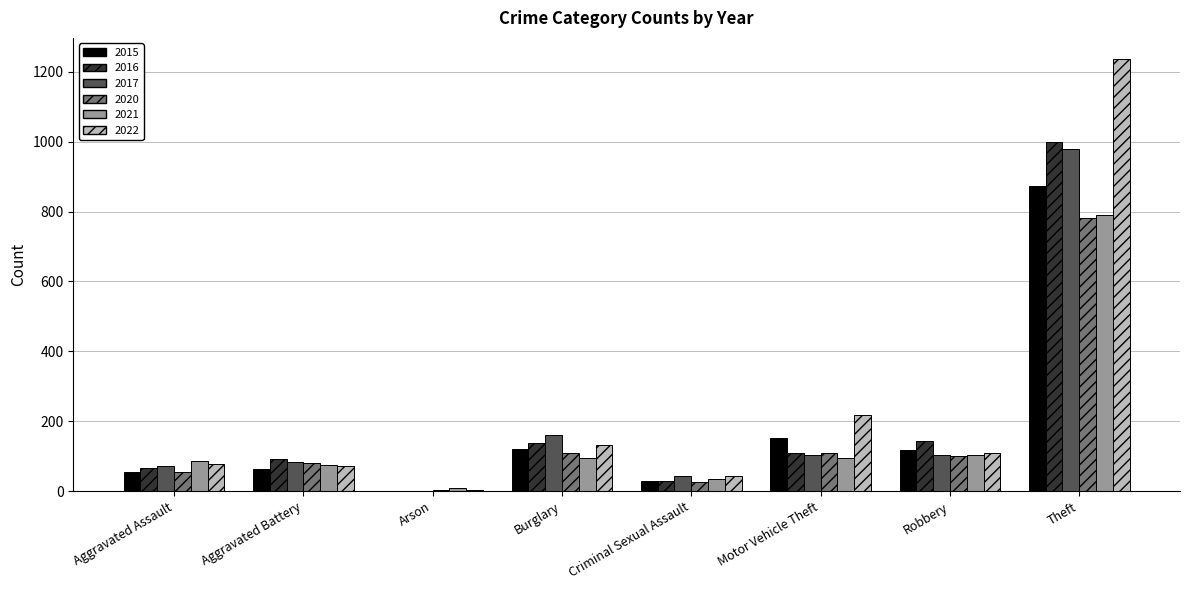

Which series changed the most between Aggravated Battery and Robbery?

2015